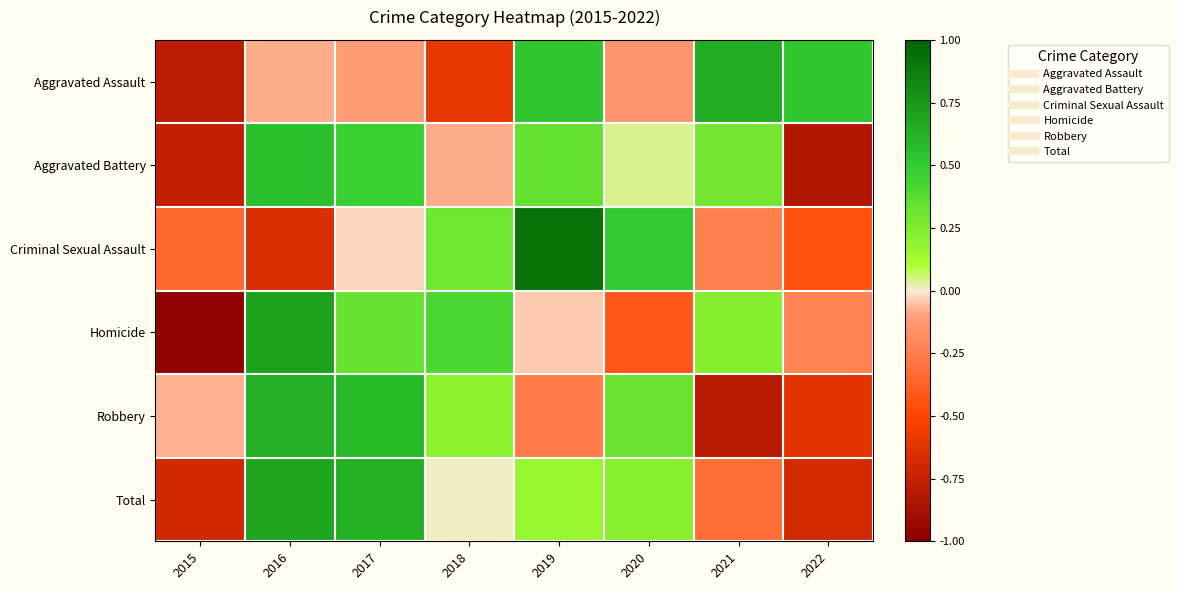

Between 2016 and 2017, which series saw the biggest shift?

Criminal Sexual Assault